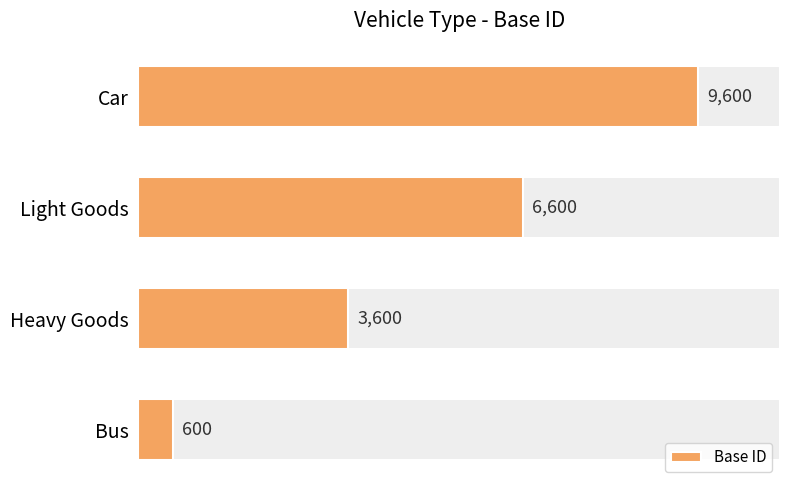

Where is the data nearest to the value 5100?

Heavy Goods